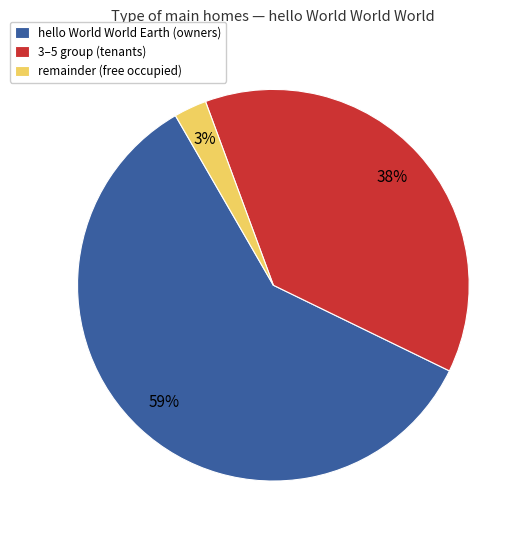

The hello World World Earth (owners) slice represents 70% of the pie. True or false?

False